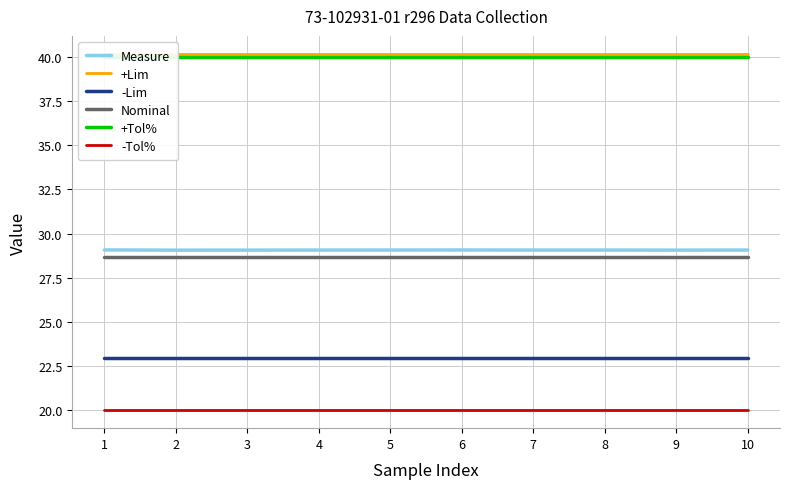

What is the total value across all series at 5?

180.9